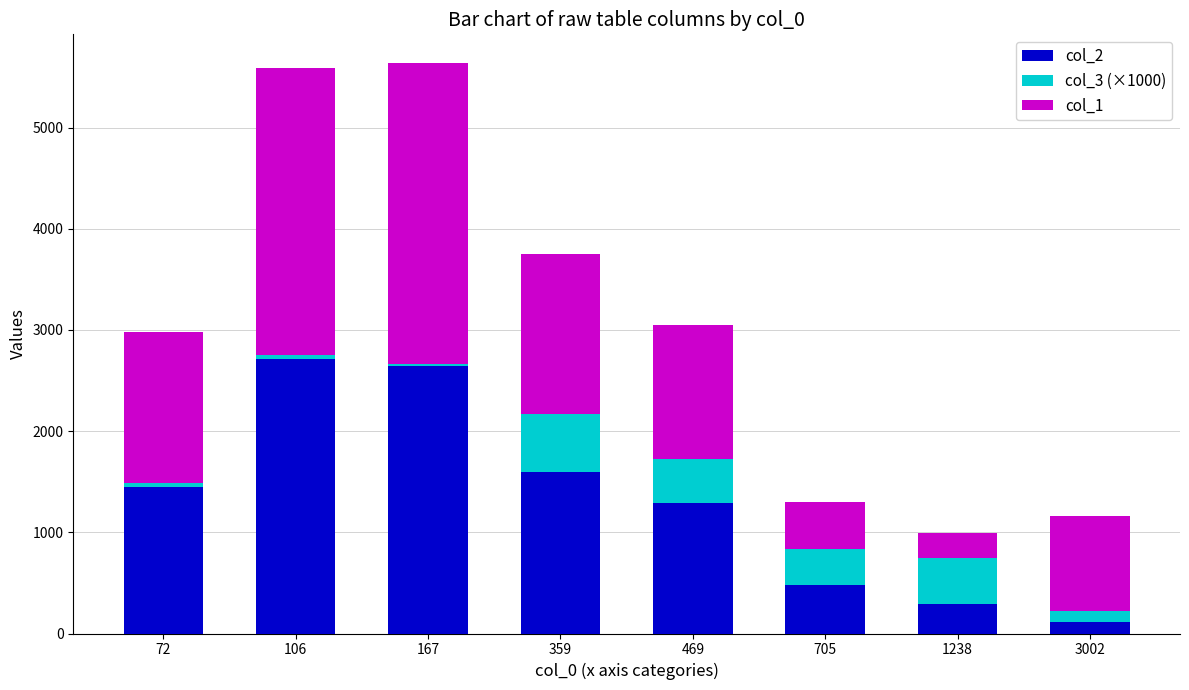

What is the maximum value for col_2?

2711.0